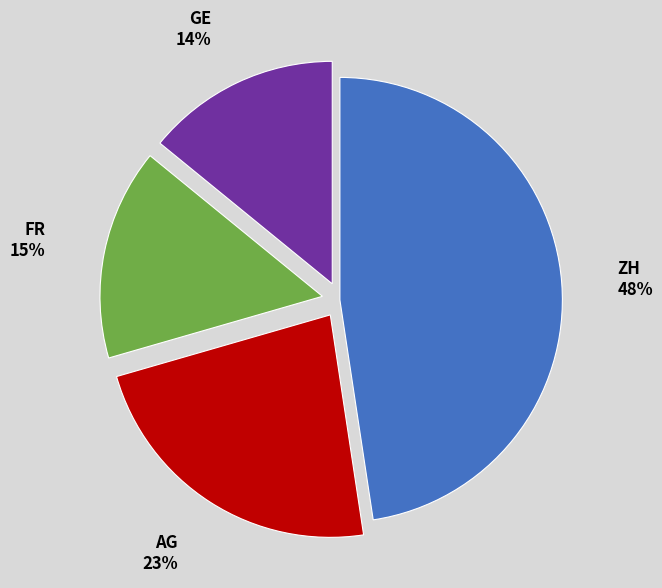

To the nearest percent, what is the average slice percentage?

25%